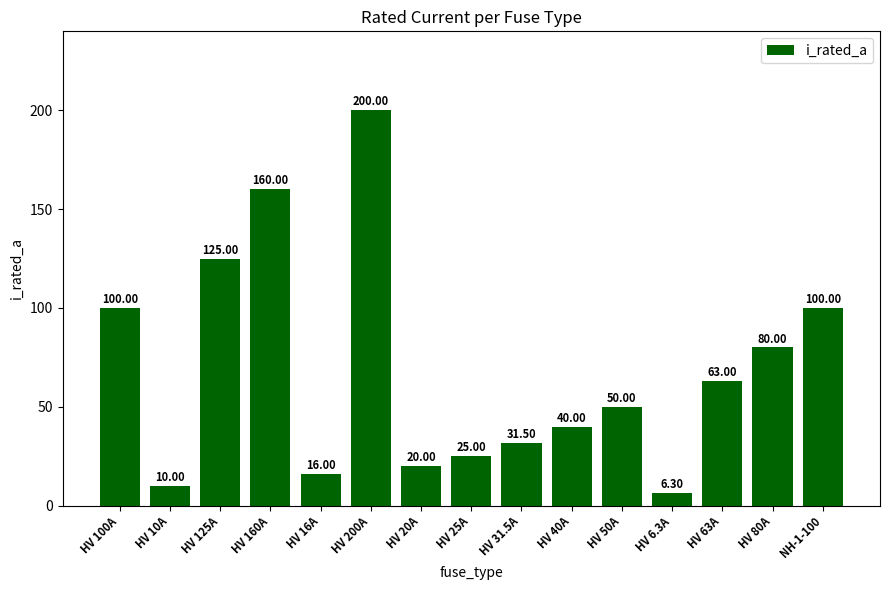

What is the maximum value shown in the chart?

200.0